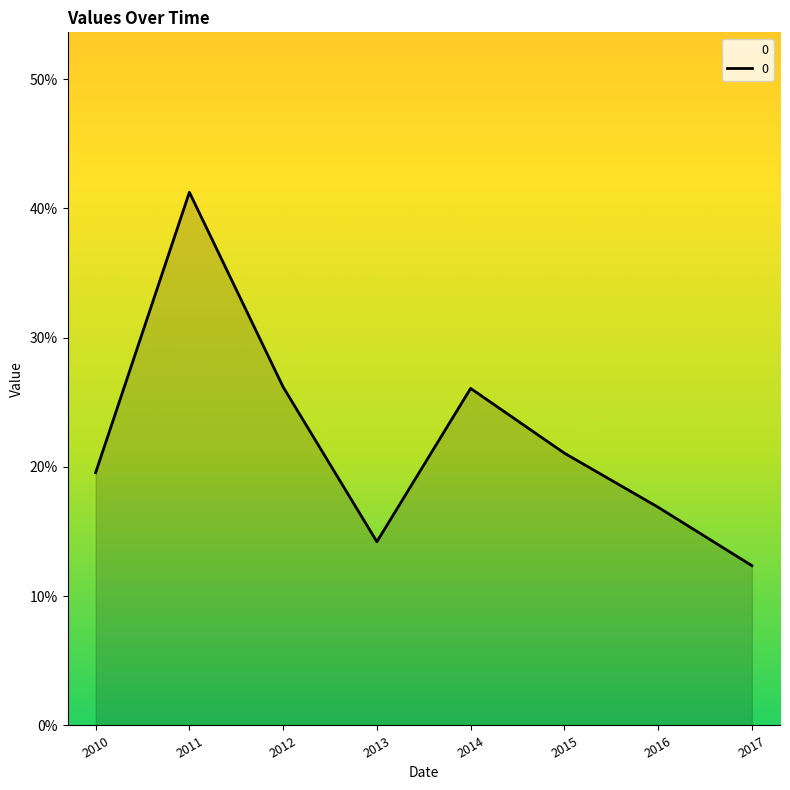

Reading left to right, extract all data points from this chart.

2010=0.2	2011=0.4	2012=0.3	2013=0.1	2014=0.3	2015=0.2	2016=0.2	2017=0.1